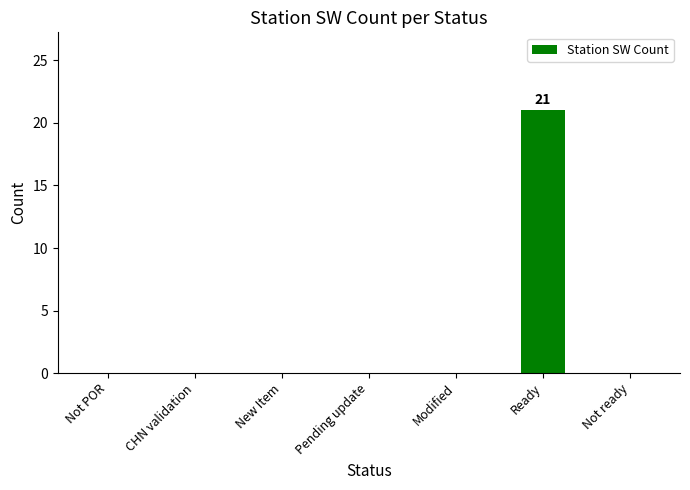

Which label corresponds to the largest value in the chart?

Ready